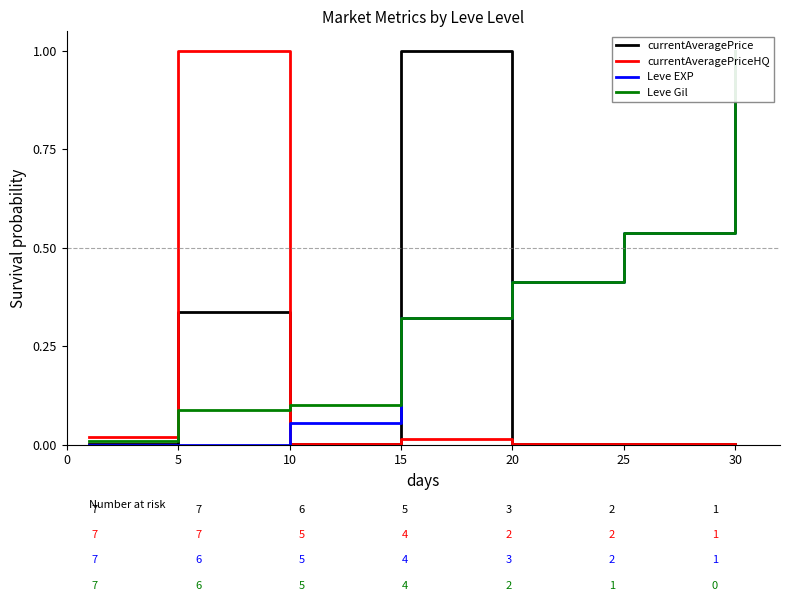

True or false: currentAveragePriceHQ has a value of 1.0 at 5.

True